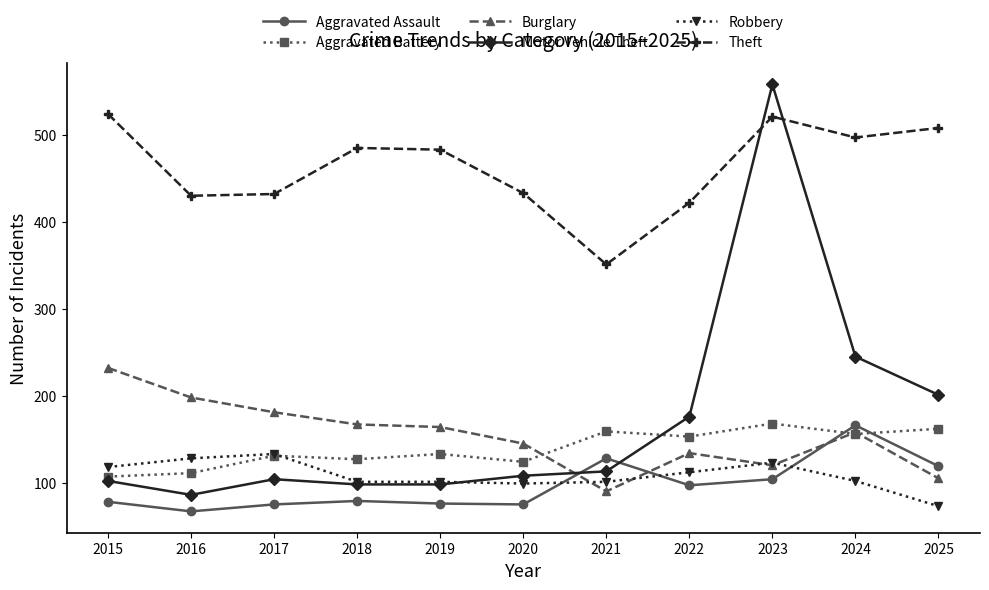

What is the total value across all series at 2018?

1057